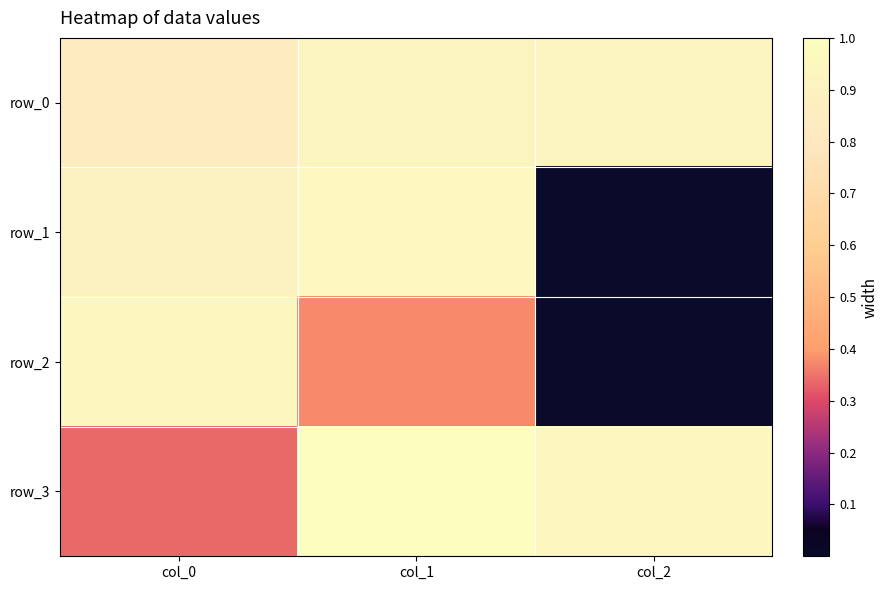

What is the sum of the row_1 values at col_1 and col_0?

1.8